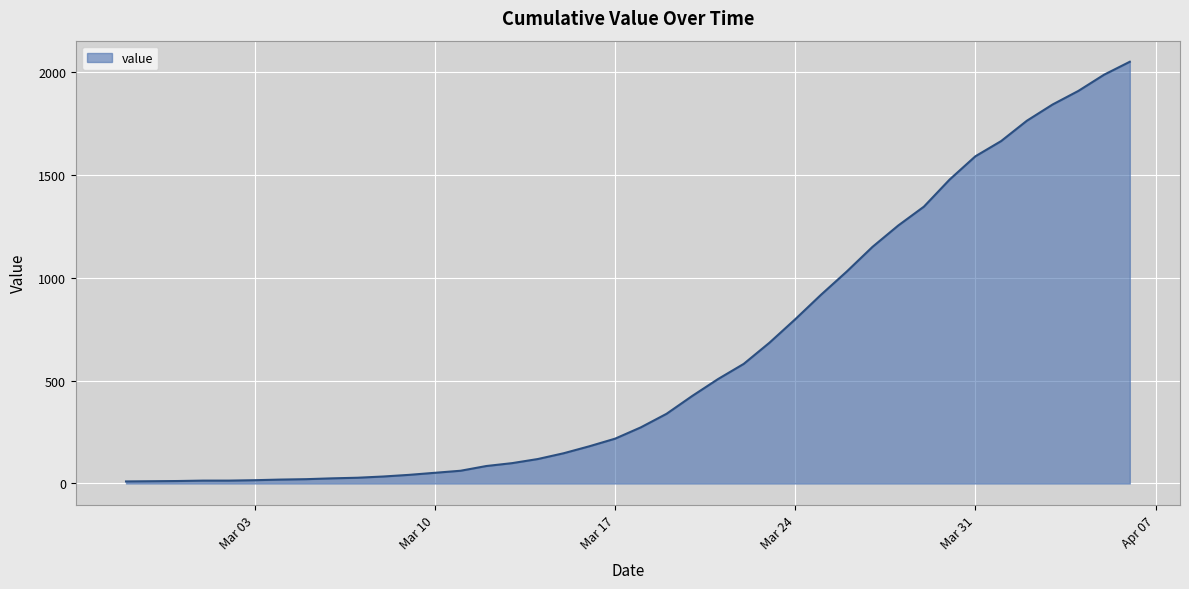

What is the greatest value displayed?

2052